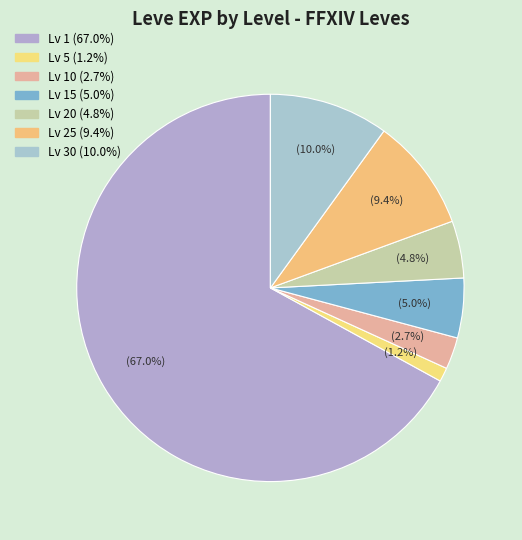

Count the number of slices in the pie.

7